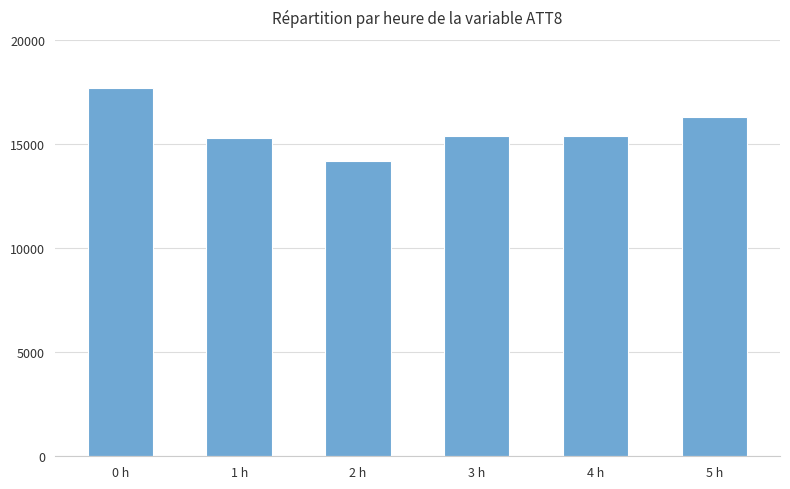

Reading left to right, list all the values displayed in this chart.

0 h=17700	1 h=15300	2 h=14200	3 h=15400	4 h=15400	5 h=16300